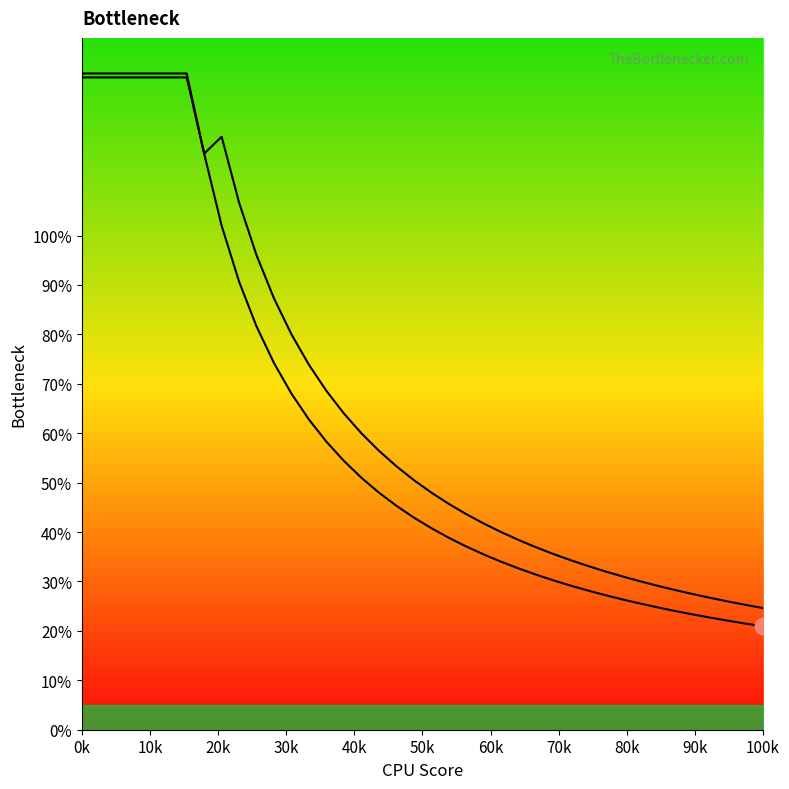

How many series are shown in this chart?

2